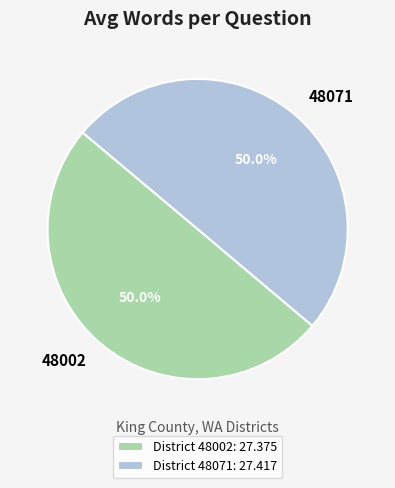

Count the number of slices in the pie.

2